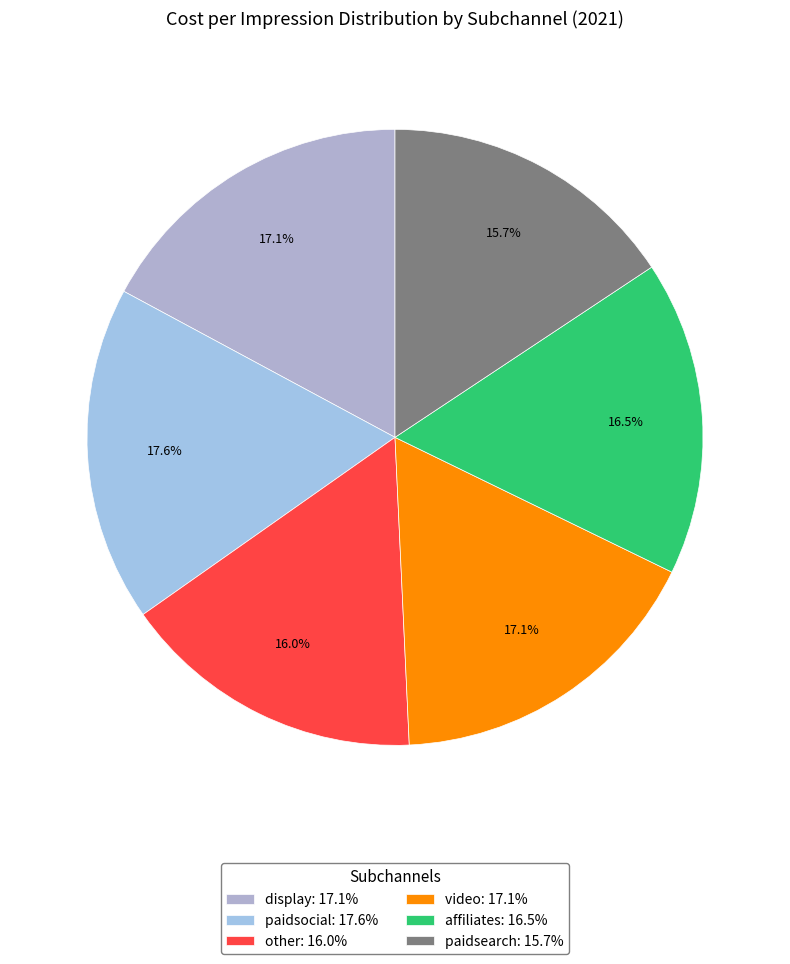

Which category has the biggest portion of the pie?

paidsocial